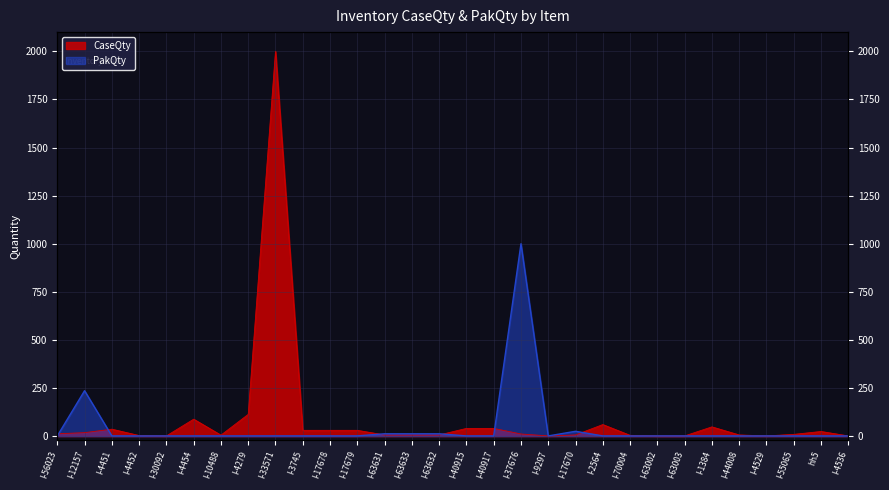

At how many categories does at least one series exceed 1140?

1